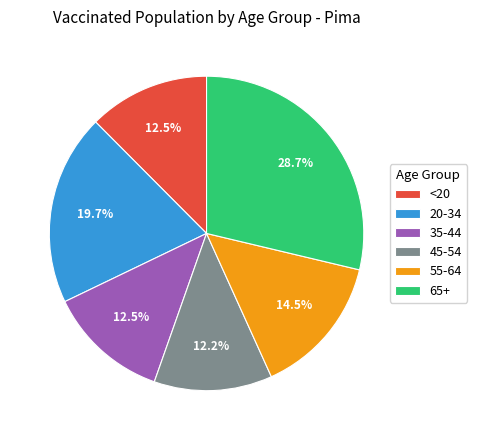

What percentage is NOT represented by 55-64?

85.5%